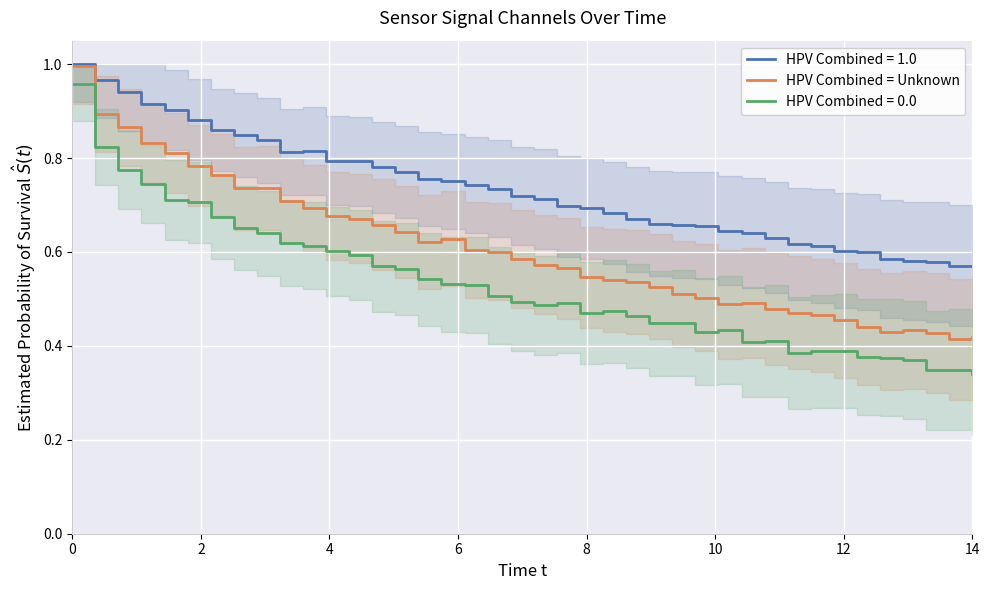

How many lines are shown in the chart?

1